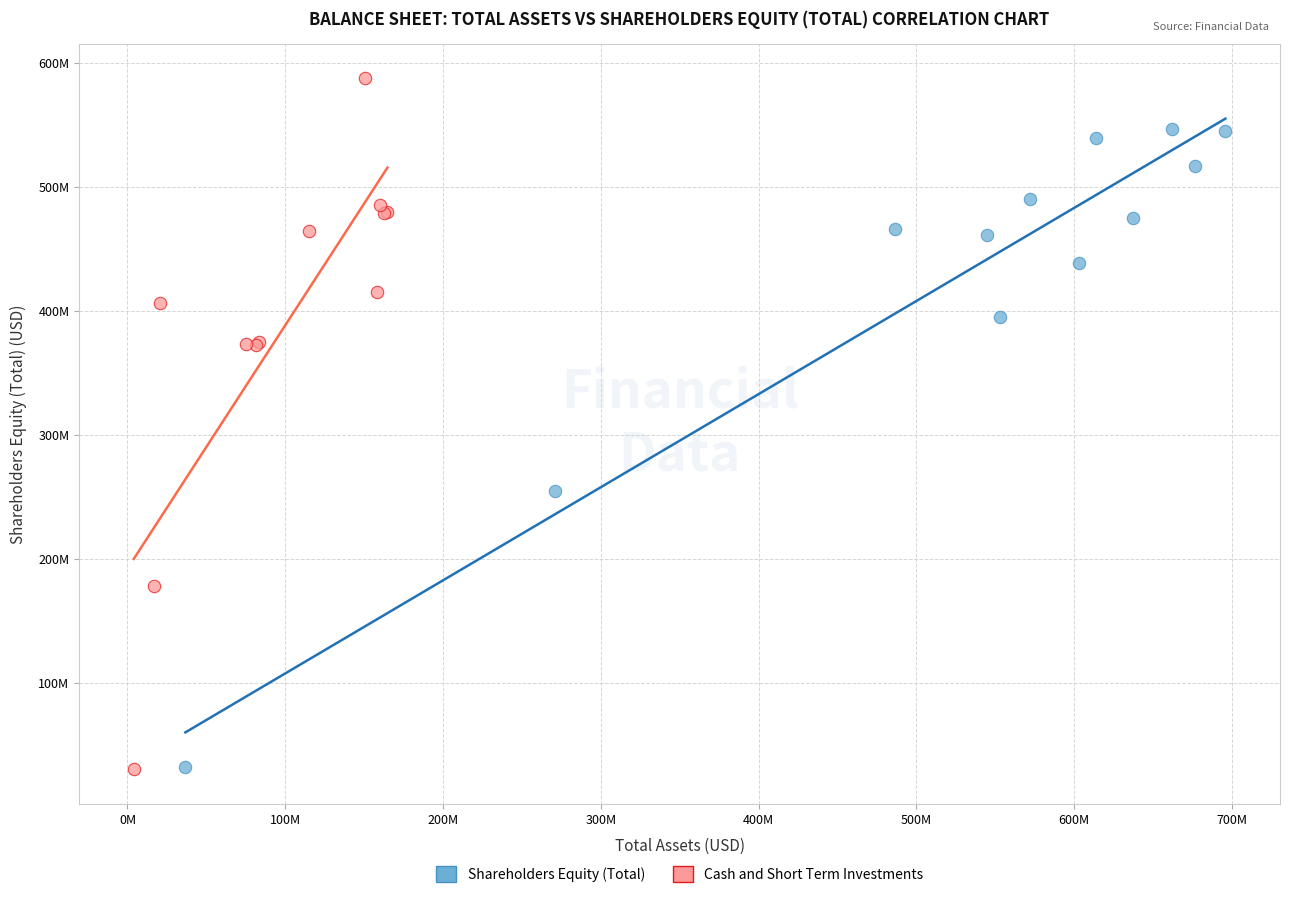

What are all the series names shown in the legend?

Shareholders Equity (Total), Cash and Short Term Investments